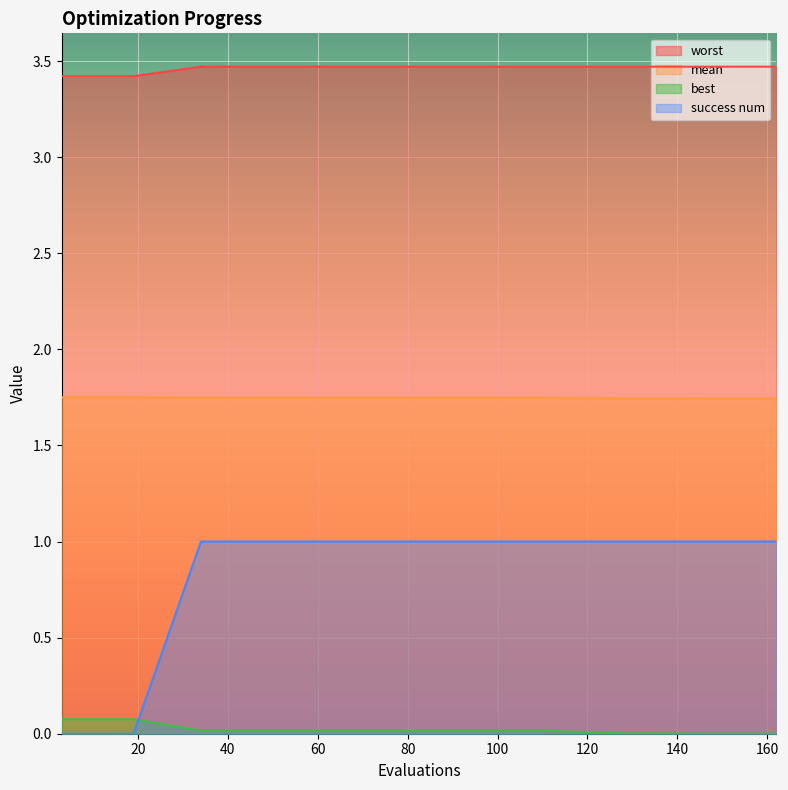

How many lines are shown in the chart?

4